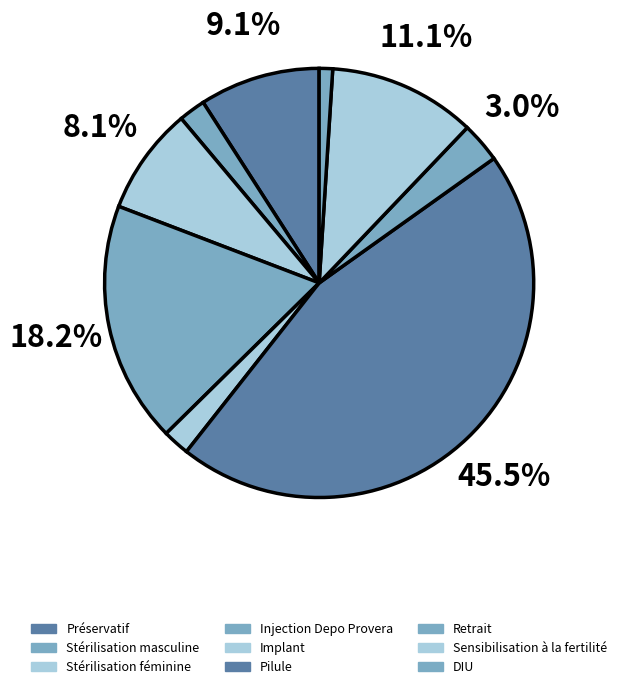

What percentage do Stérilisation masculine and Pilule together represent?

47.5%